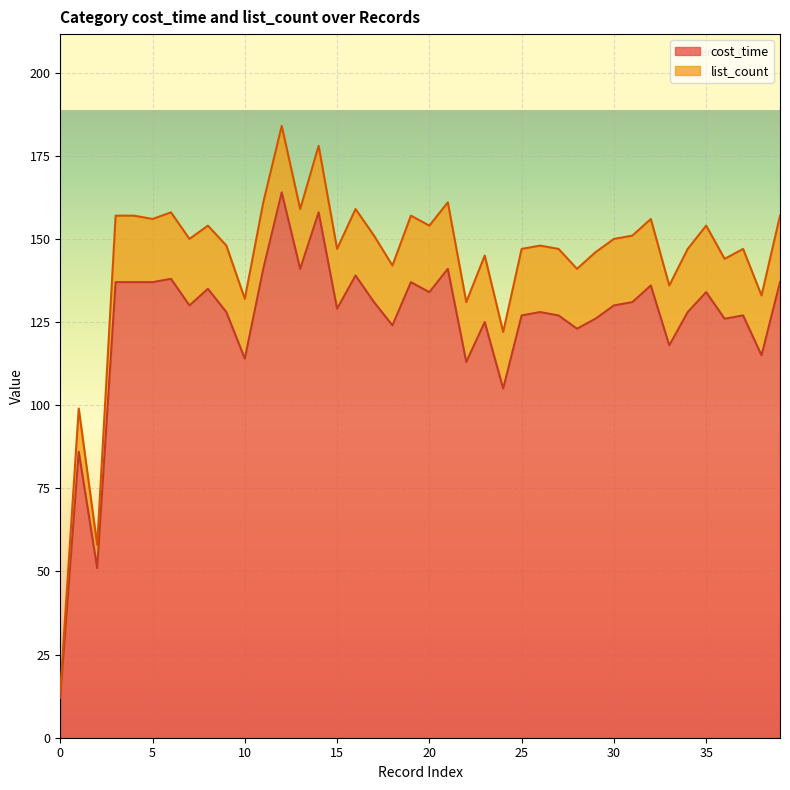

What is the difference between the maximum and minimum values in the cost_time series?

152